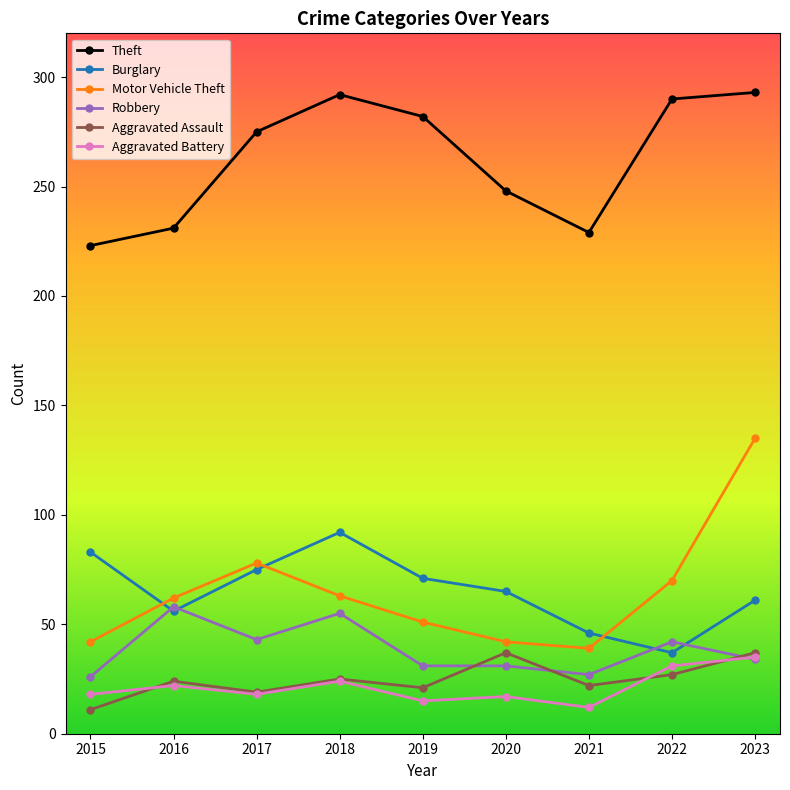

True or false: Aggravated Assault has a value of 22 at 2021.

True